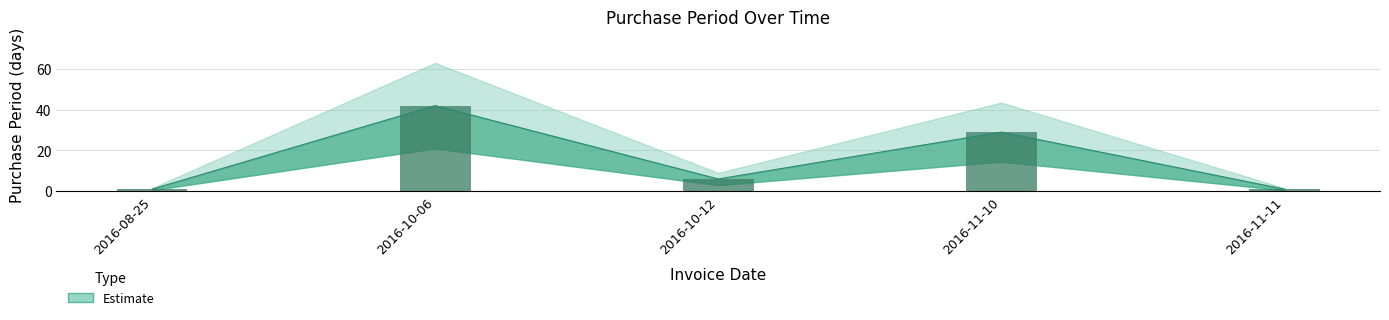

What is the smallest value displayed?

1